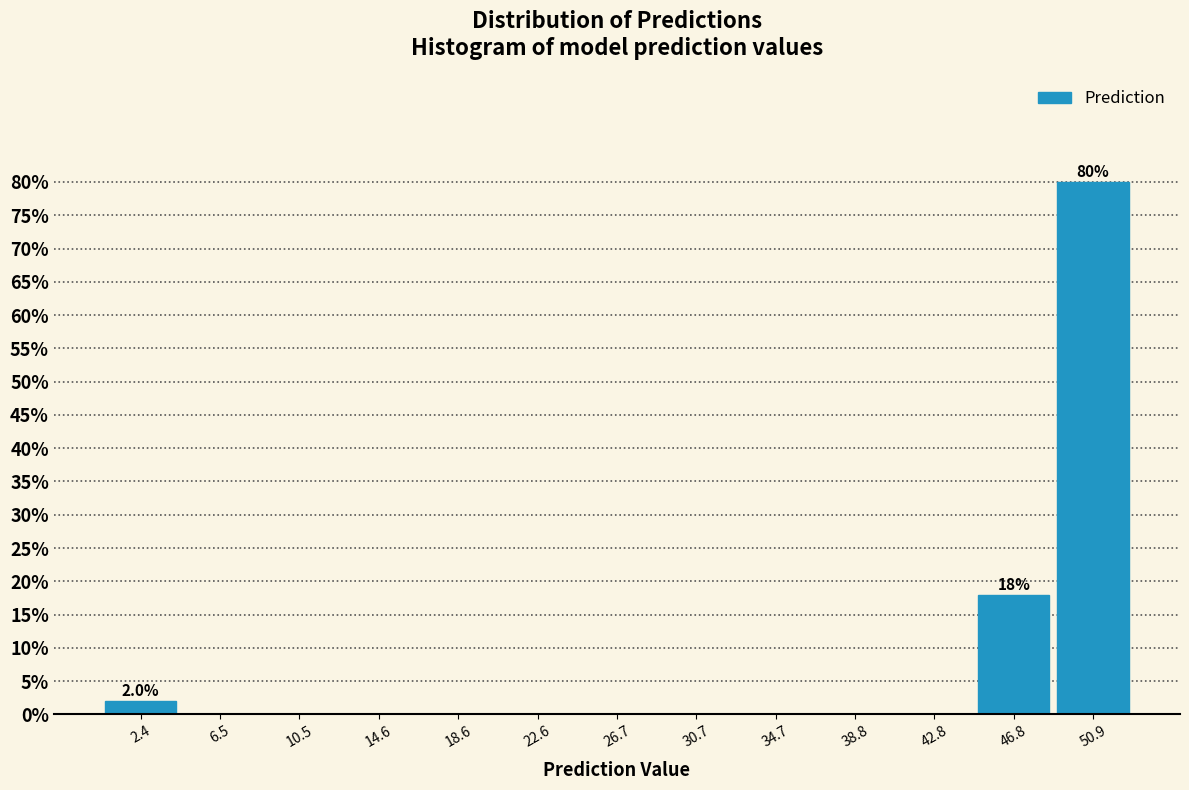

Over which range of the x-axis is the bar tallest?

49.0 to 53.0